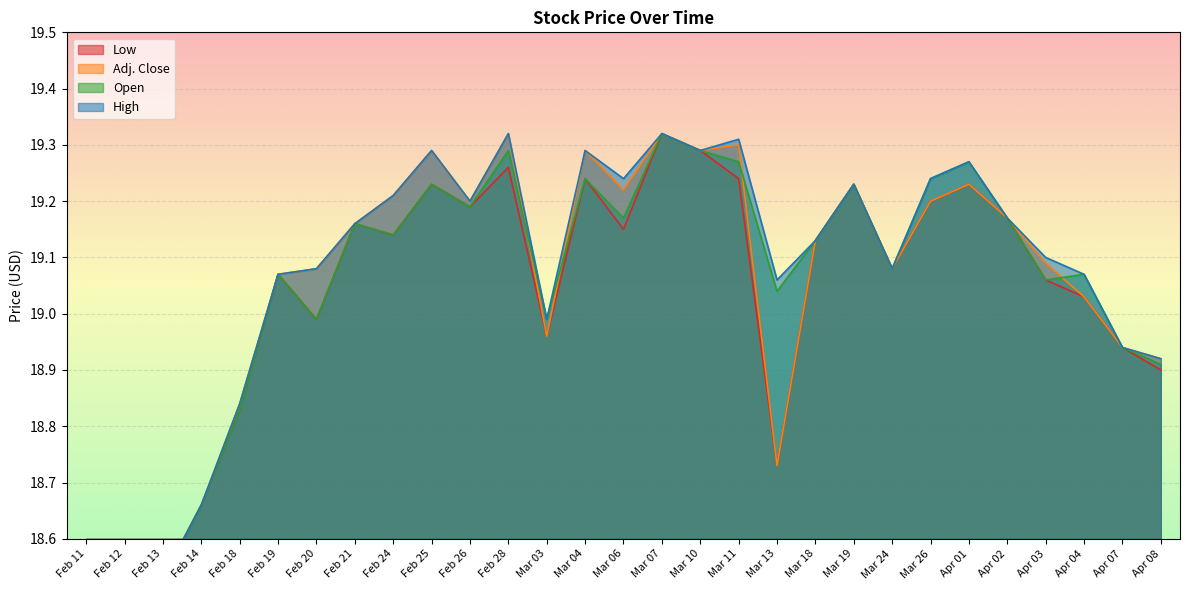

What is the label of the 21st point from the left?

Mar 19